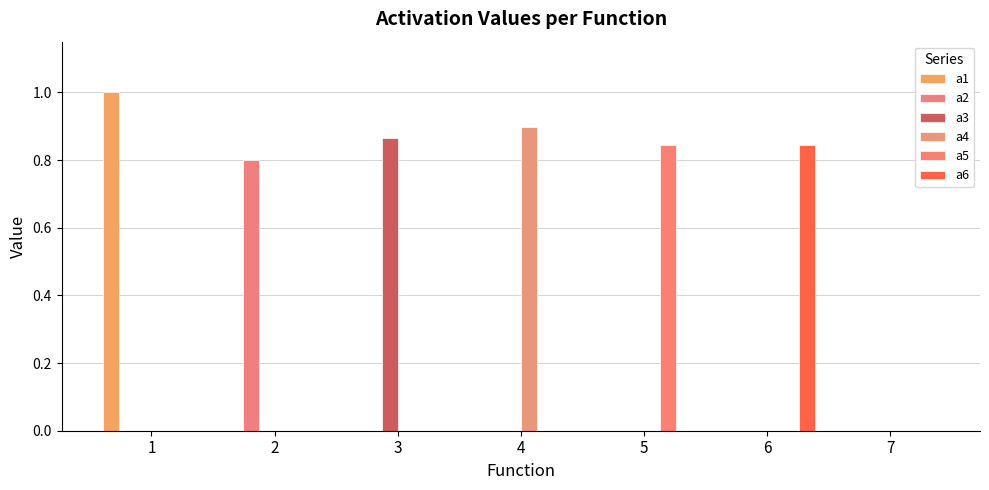

Rank the series at 5 from lowest to highest value.

a1, a2, a3, a4, a6, a5